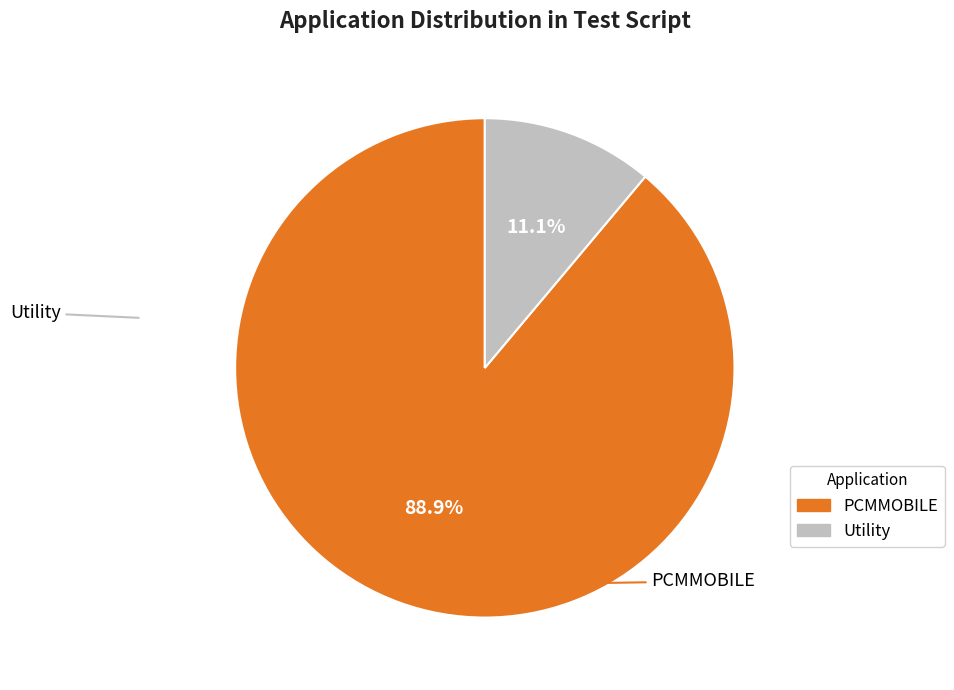

To the nearest percent, what is the difference between the largest and smallest slice percentages?

78%